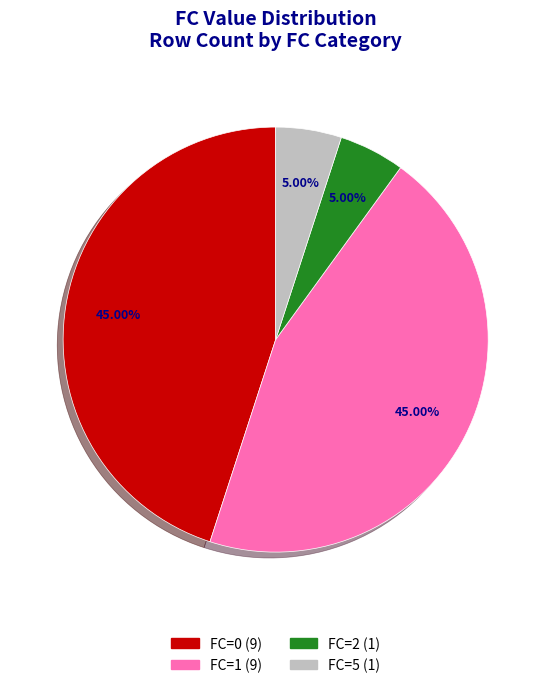

Does any single category account for the majority?

No